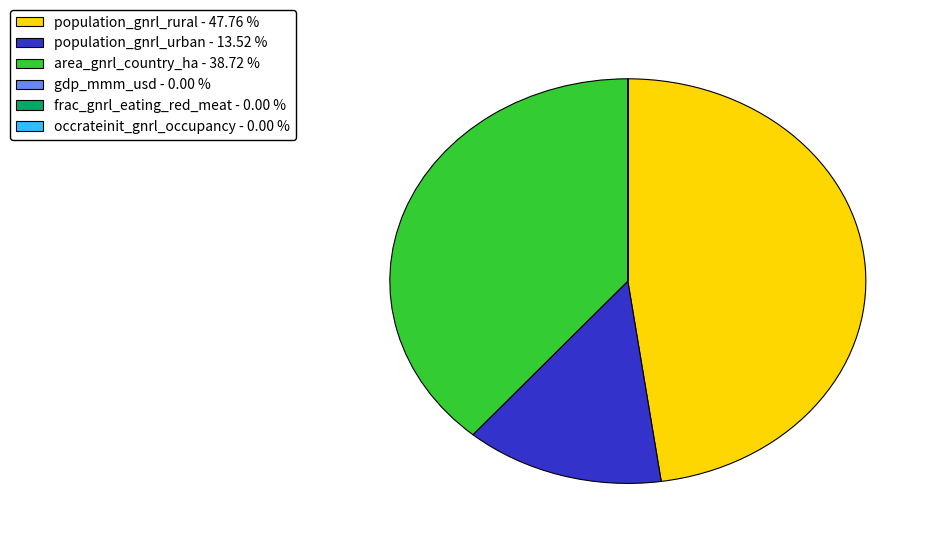

Approximately how many times larger is the value at population_gnrl_rural - 47.76 % compared to area_gnrl_country_ha - 38.72 %?

1.2